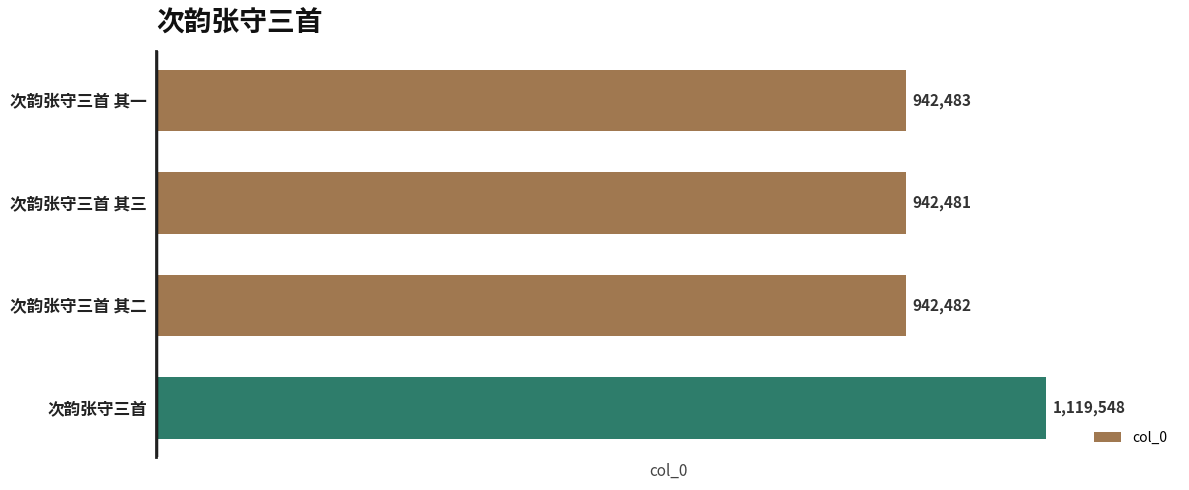

What is the approximate value at 次韵张守三首?

1119548